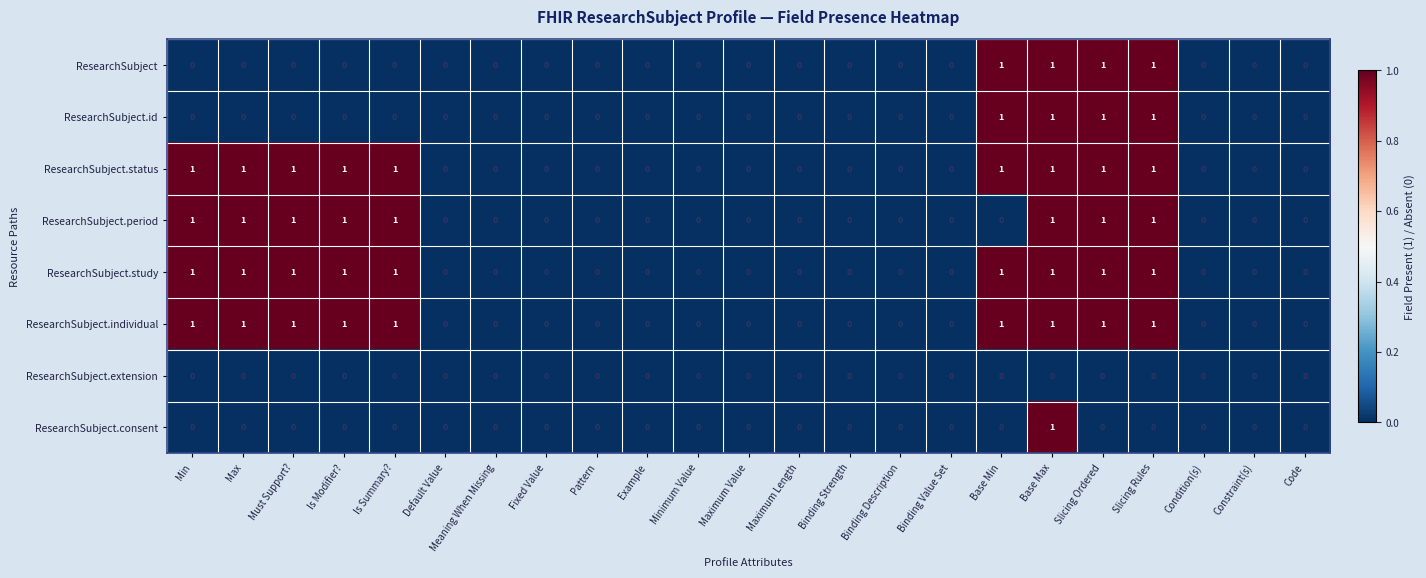

How many ResearchSubject.id values are between 0 and 1?

23